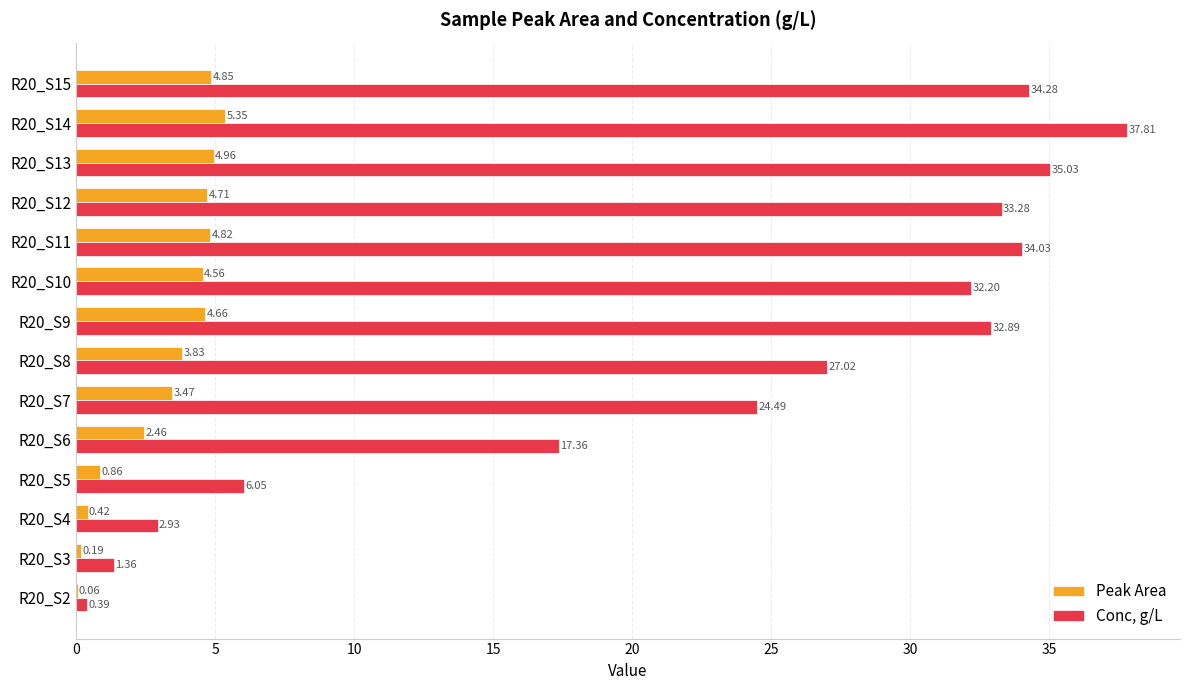

What is the sum of the Conc, g/L values at R20_S7 and R20_S12?

57.8